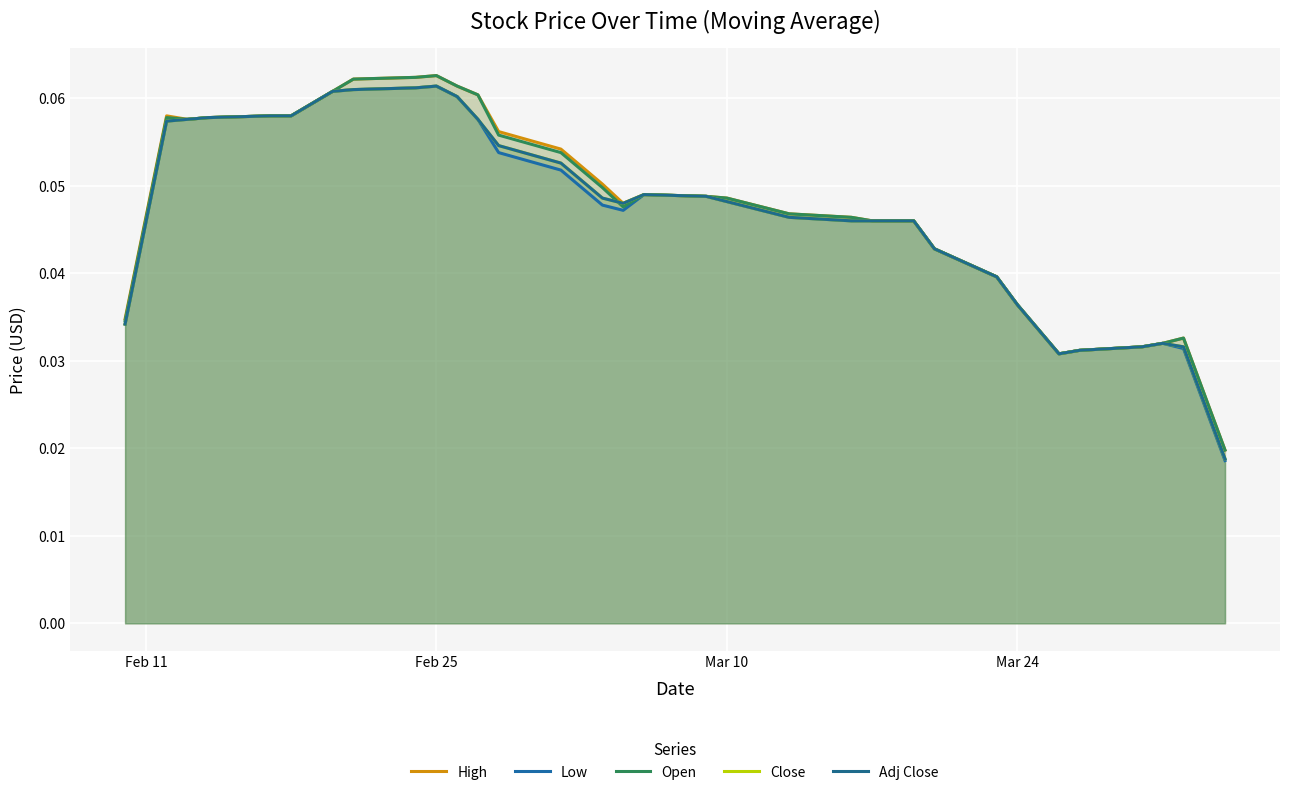

True or false: High and Open cross at least once.

False